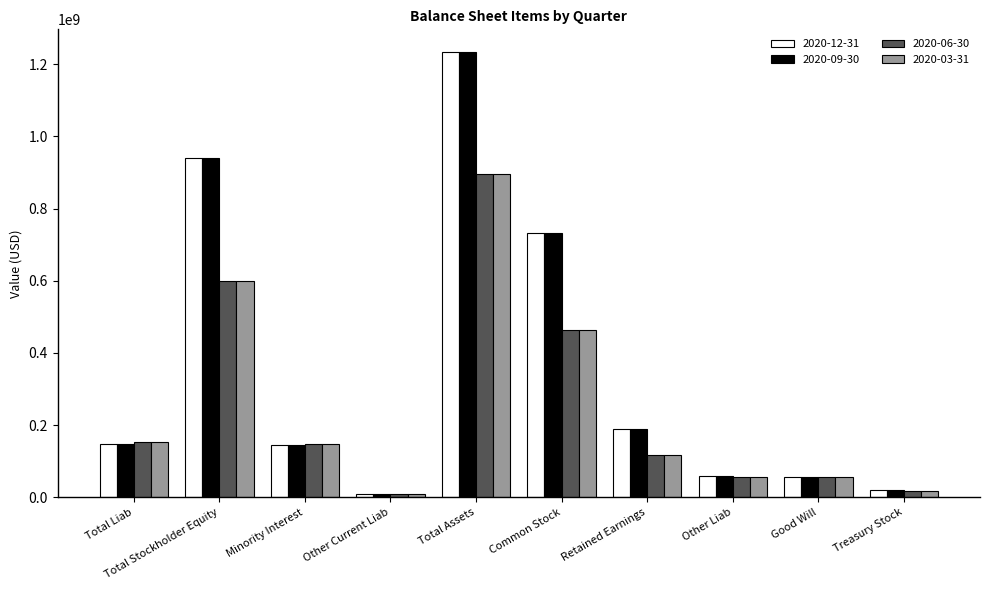

Is it true that 2020-03-31 equals 56518336 at Other Liab?

True